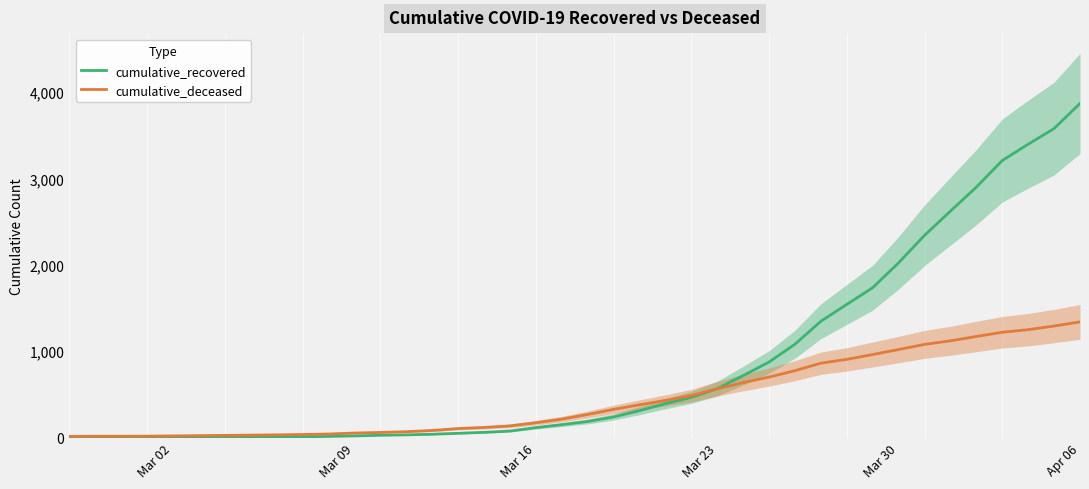

Reading left to right, transcribe all the data shown in this chart.

cumulative_recovered: 2	3	3	3	4	5	7	8	8	9	13	19	26	31	38	49	60	75	115	149	186	238	311	392	465	566	717	874	1080	1346	1541	1735	2023	2341	2621	2899	3207	3396	3577	3868
cumulative_deceased: 14	15	15	16	19	22	25	28	31	35	41	52	59	68	82	104	117	135	171	213	267	326	379	430	485	565	636	700	774	861	905	961	1019	1078	1120	1170	1219	1249	1291	1339